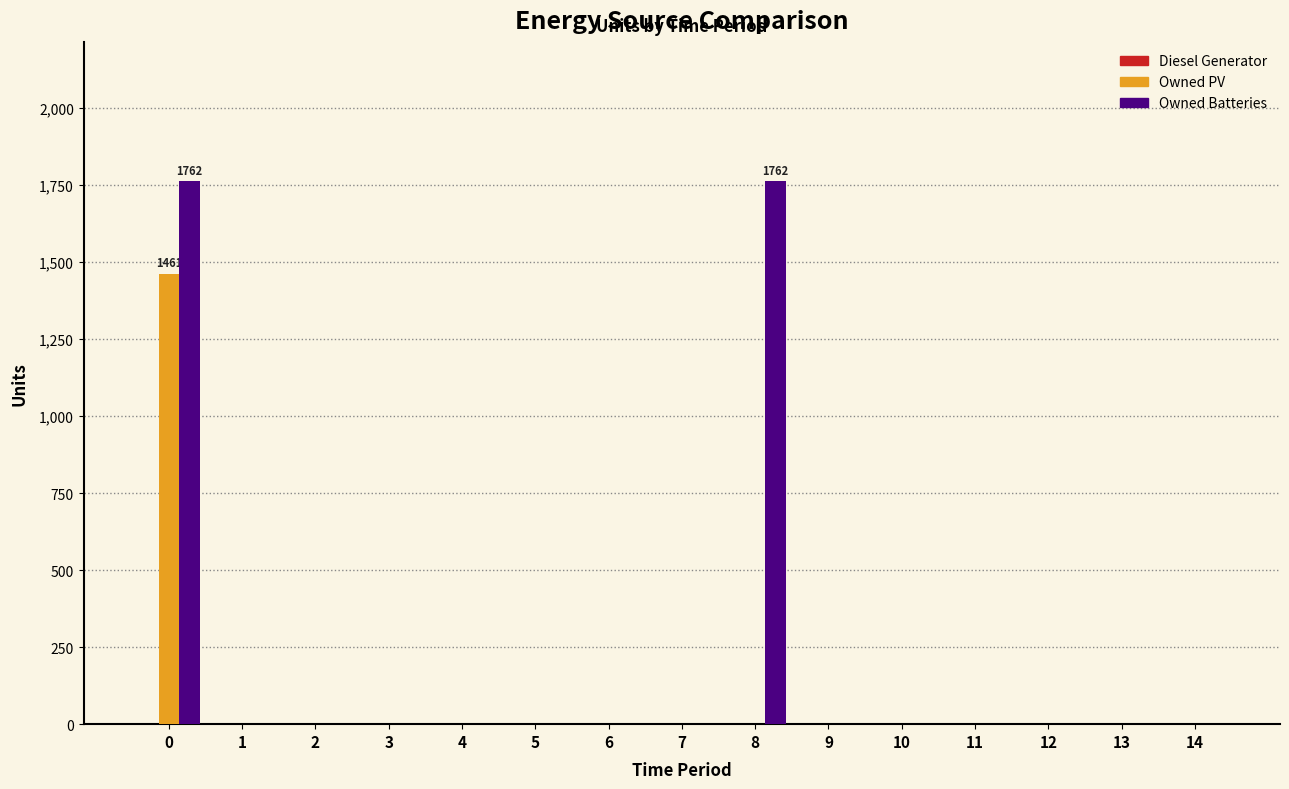

What is the maximum value for Owned Batteries?

1762